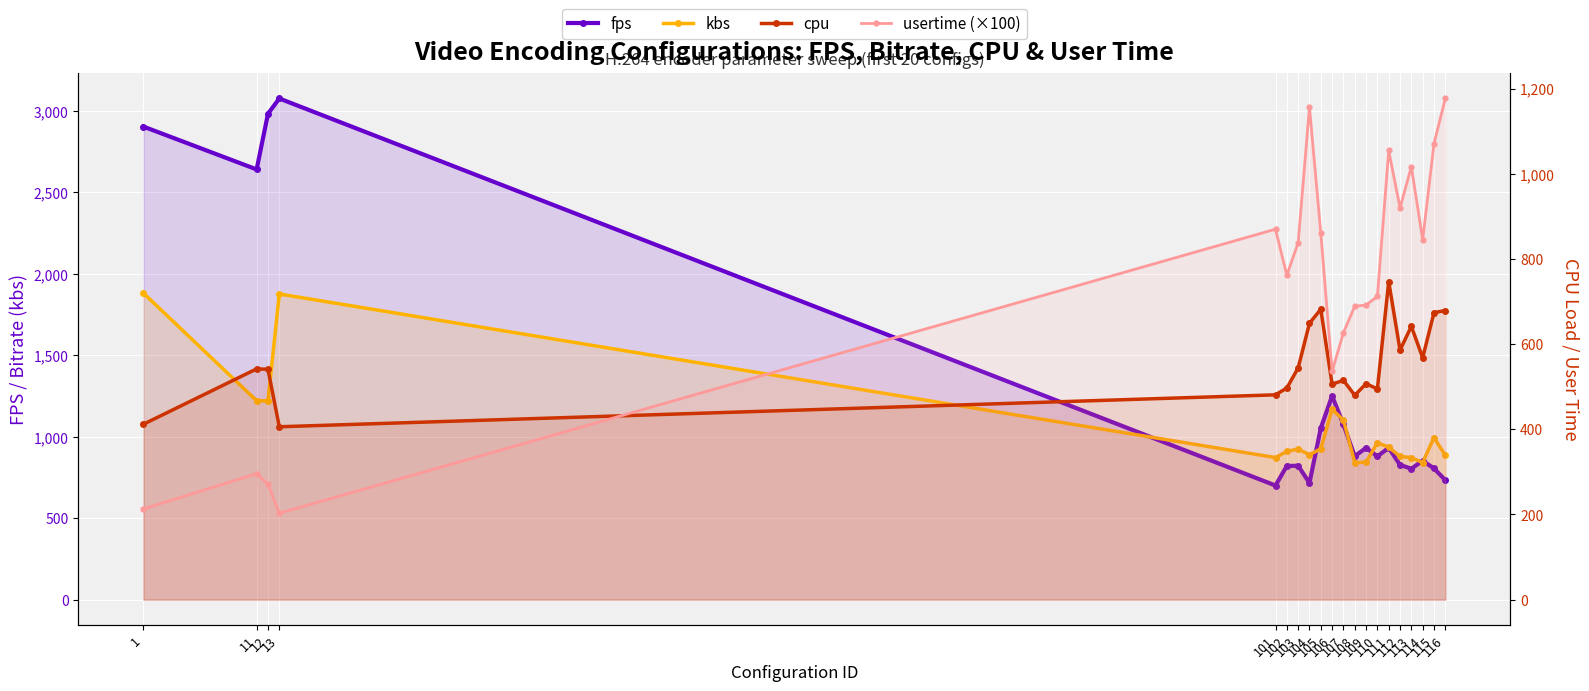

The value of cpu at 109 is 256.5. True or false?

False